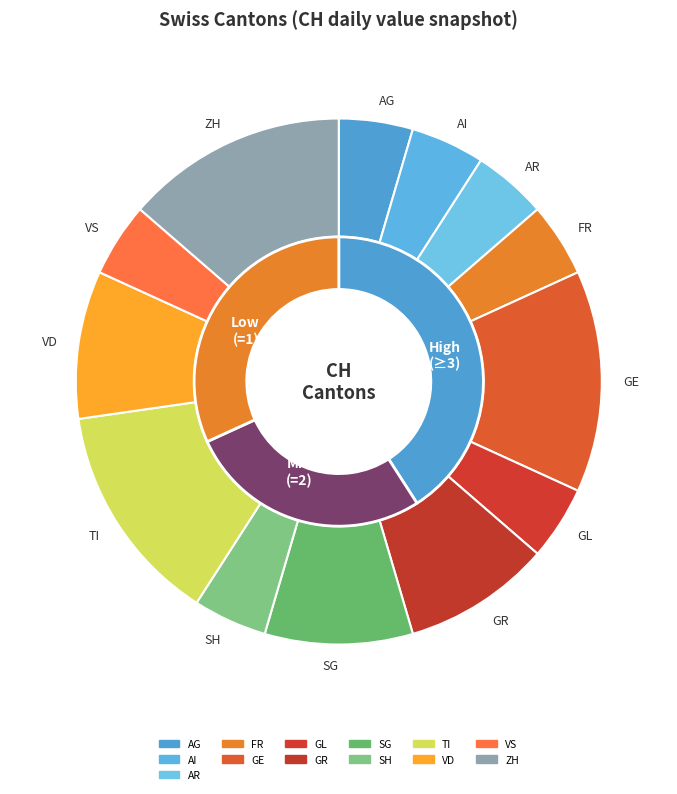

Is it true that JU is 0% of the pie?

True